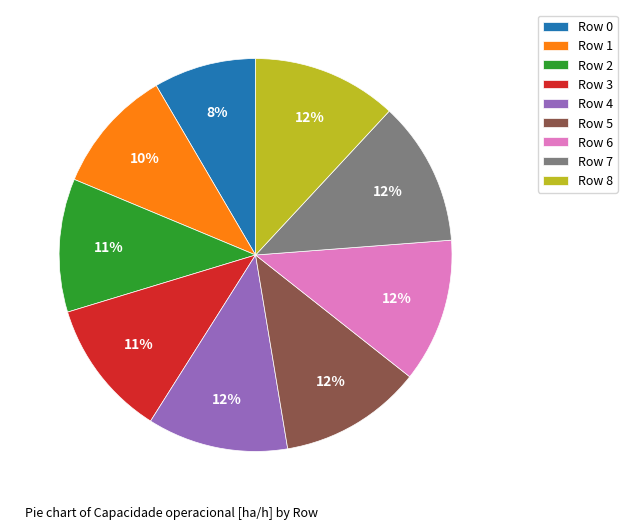

Combined, do Row 2 and Row 0 account for over 50%?

No